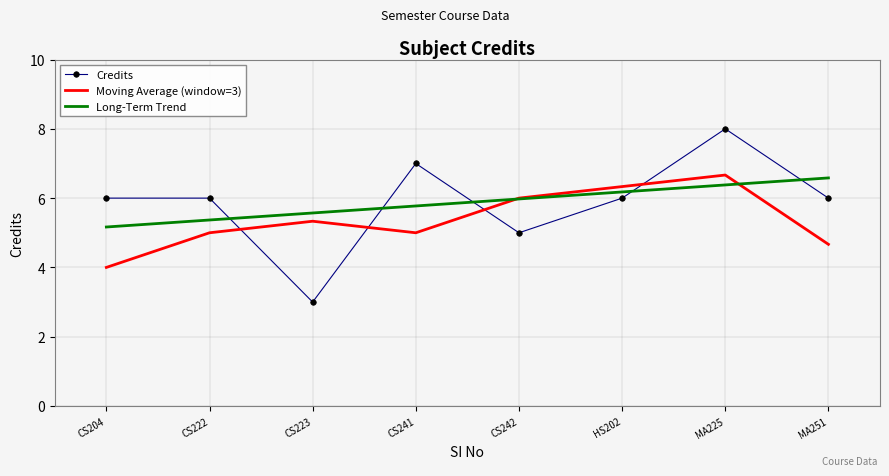

Which series has the widest spread of values?

Credits